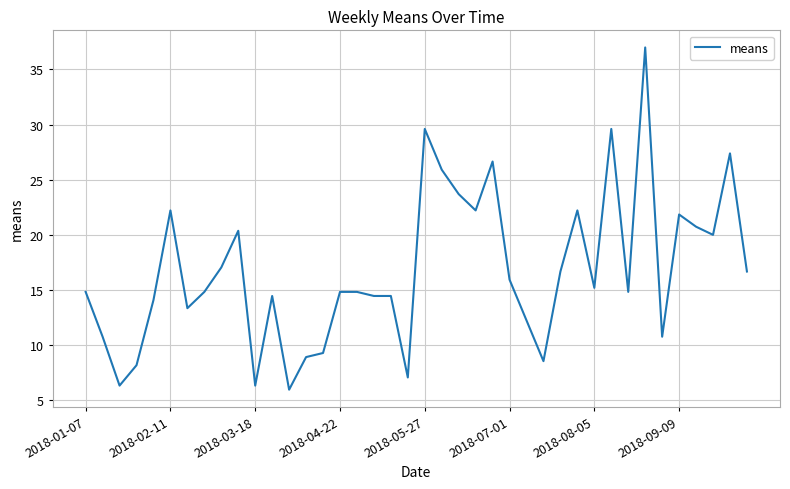

How many categories are shown in the chart?

40